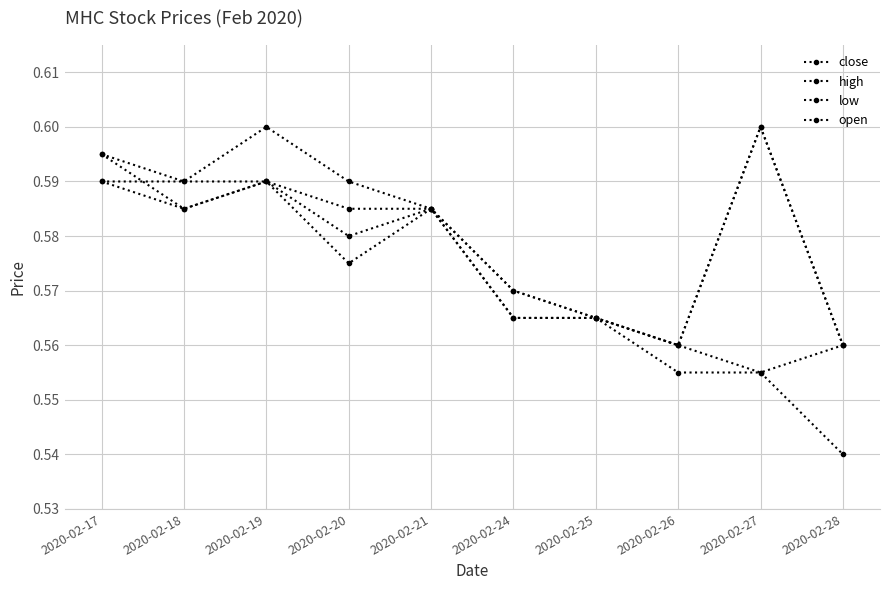

What is the sum of the high values at 2020-02-20 and 2020-02-25?

1.2